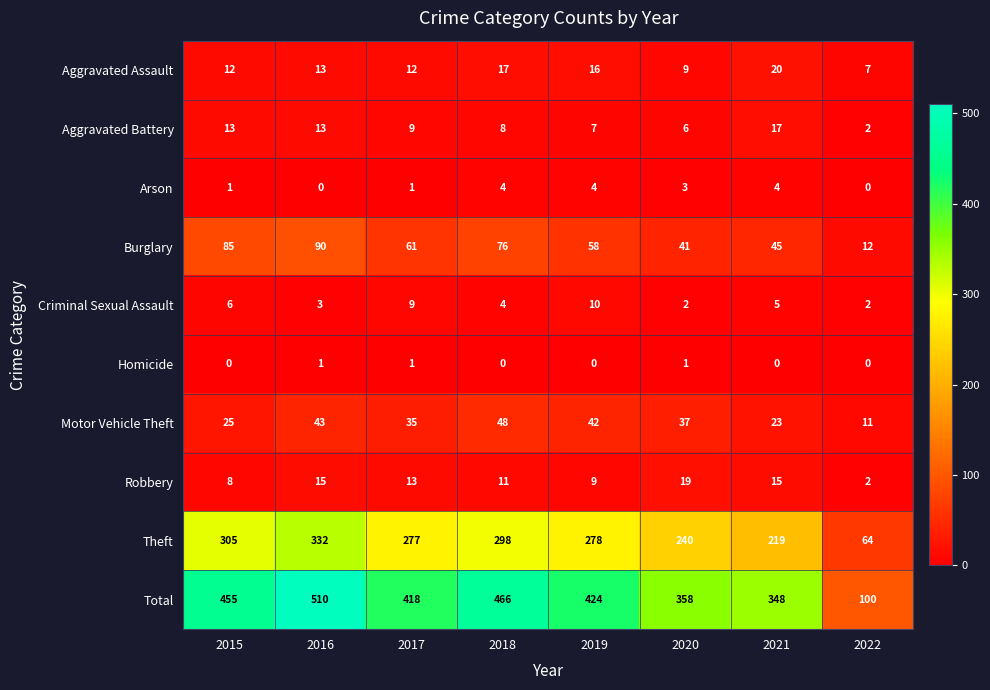

What is the total value across all series at 2015?

910